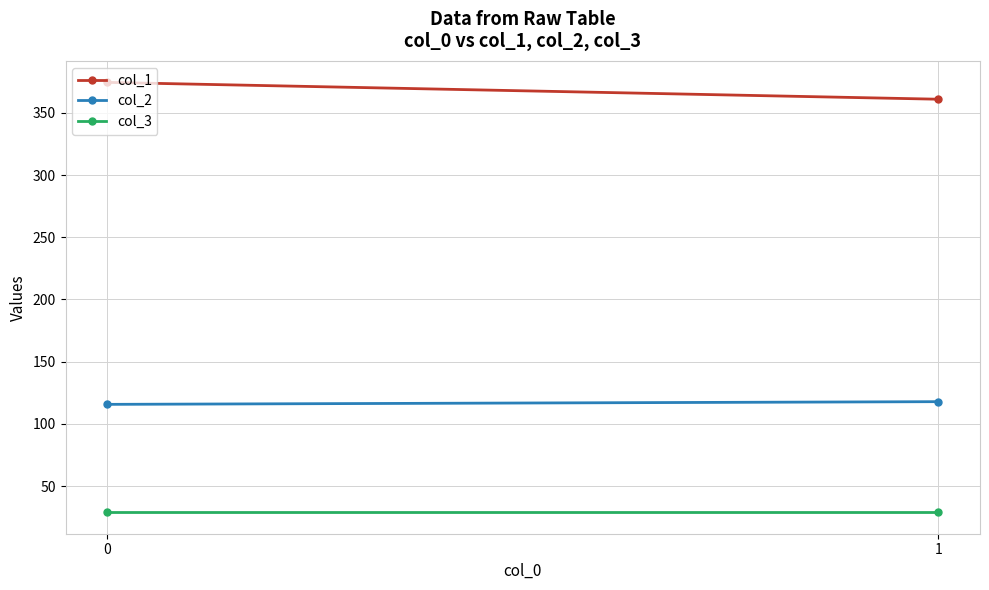

The value of col_3 at 1 is 10.1. True or false?

False